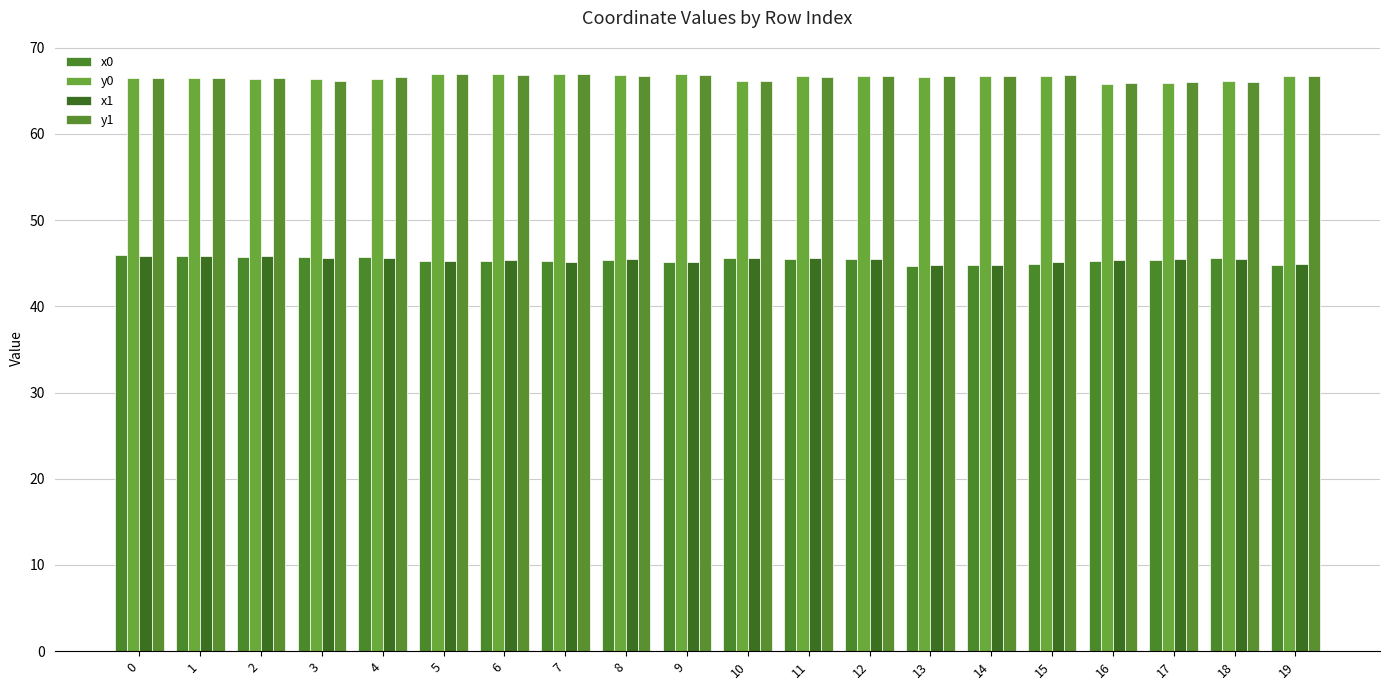

Count the number of categories in the chart.

20